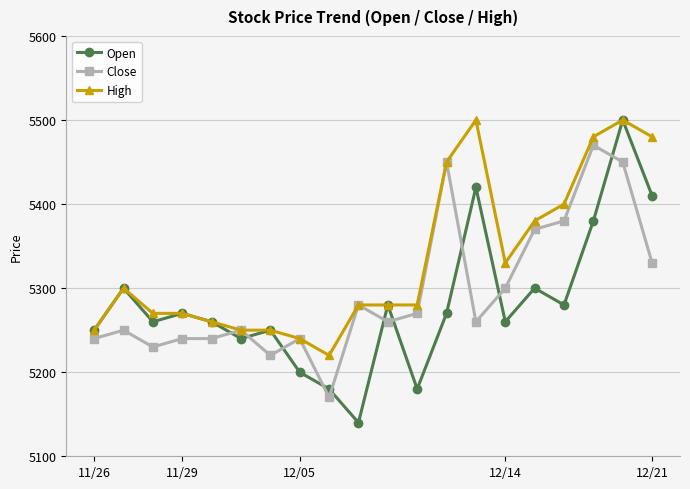

True or false: Close and Open intersect in this chart.

True